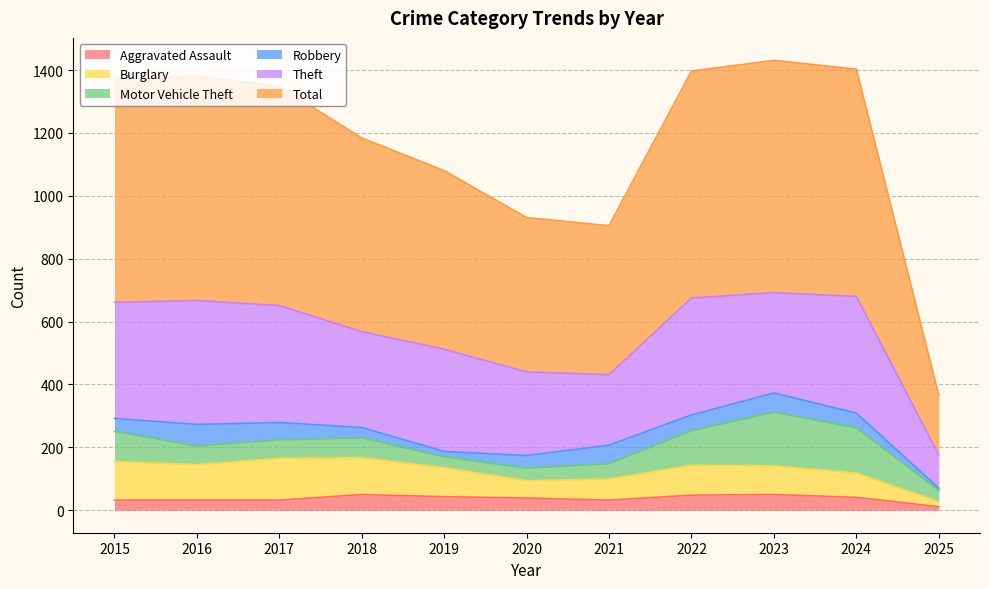

Which has a higher value, 2016 or 2020?

2020